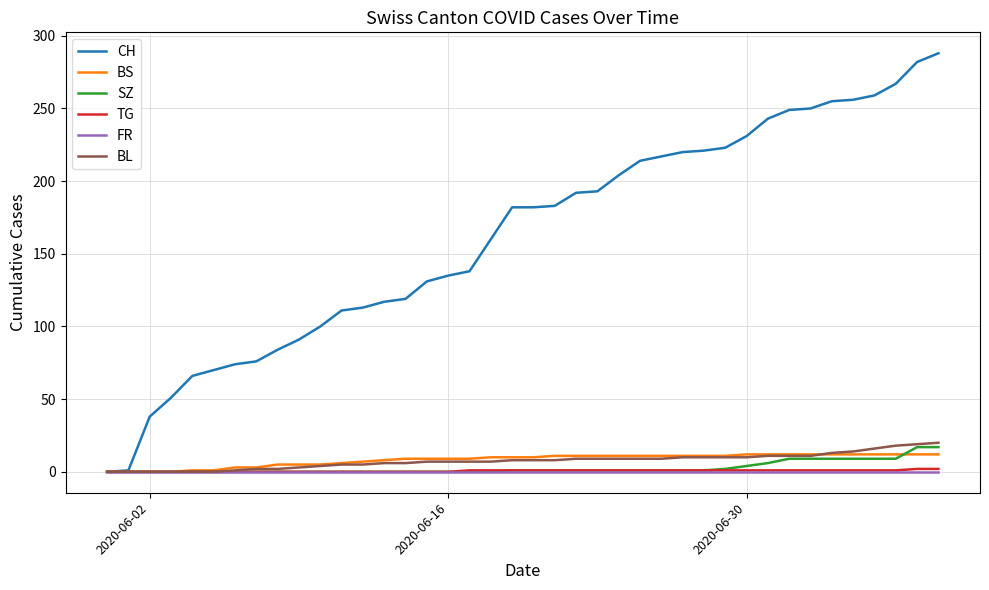

What is the maximum value for CH?

288